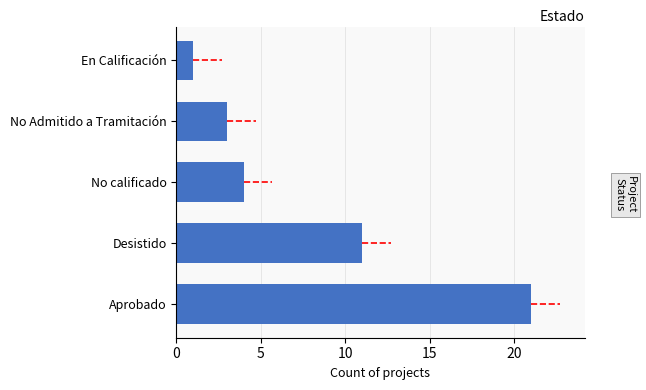

What value does the data have at No calificado?

4